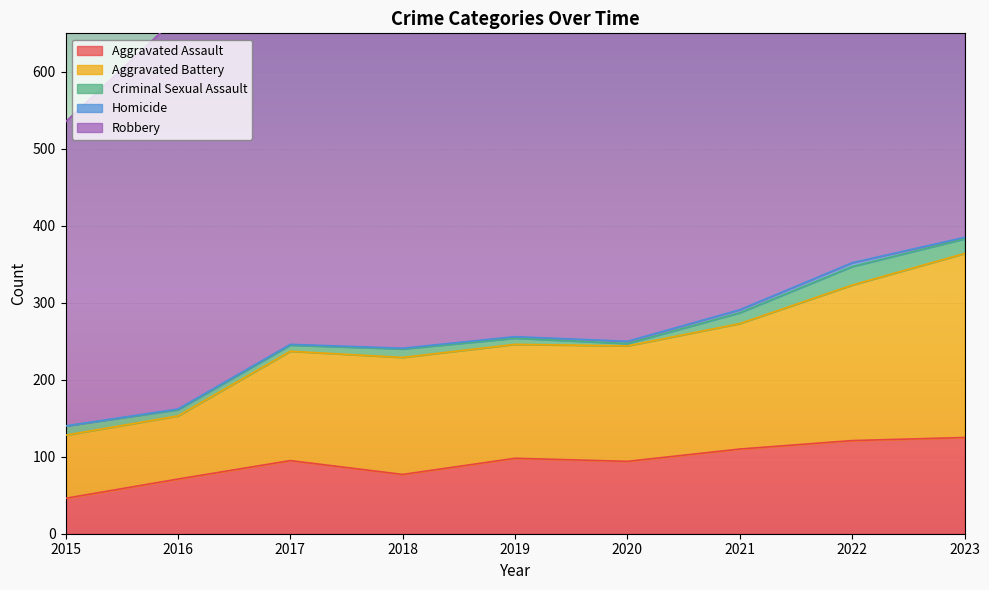

Which series has the largest total across all categories?

Robbery